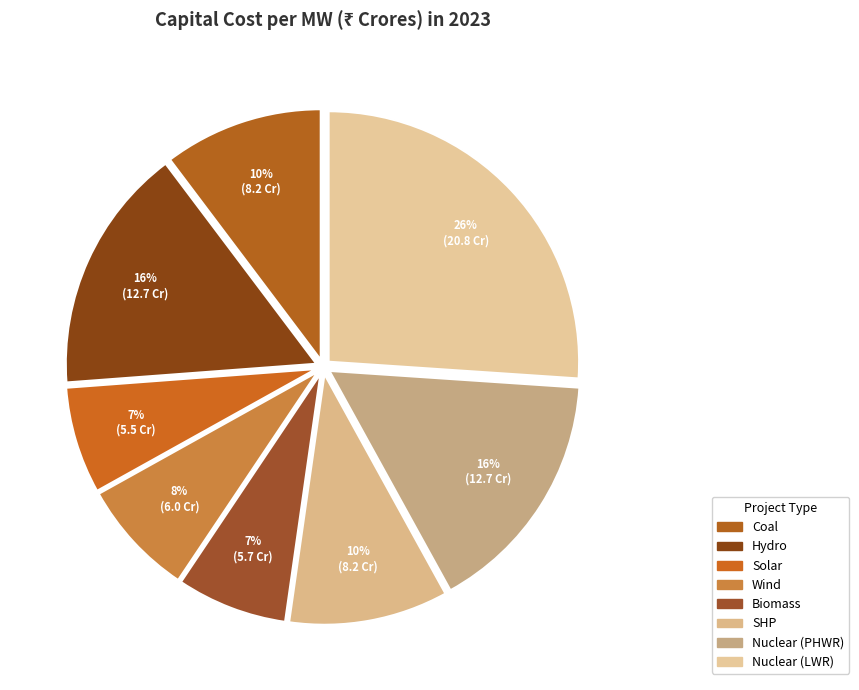

Count the number of slices in the pie.

8